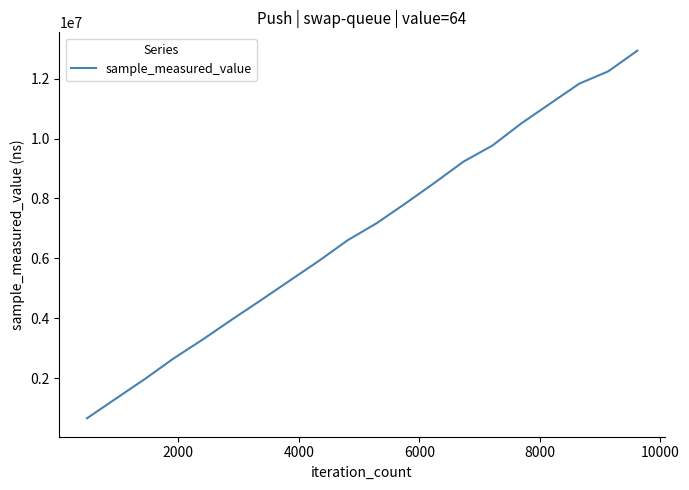

What is the minimum value shown in the chart?

658285